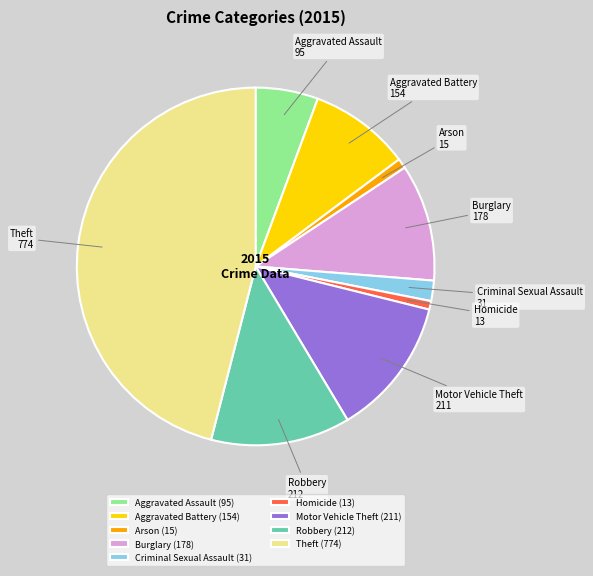

The Theft slice represents 46% of the pie. True or false?

True